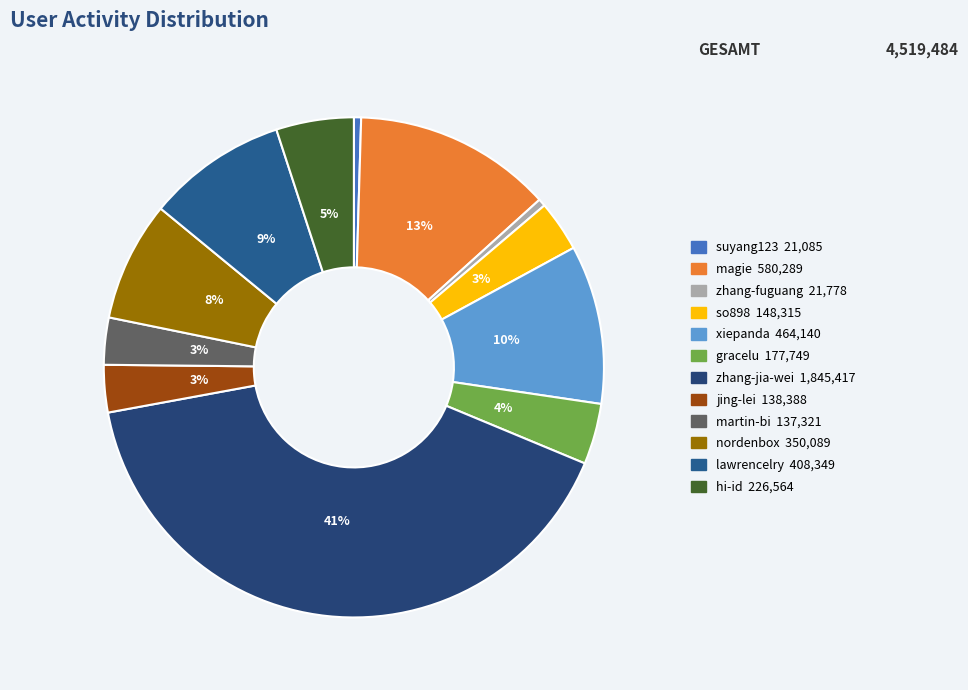

Is the sum of xiepanda and zhang-fuguang greater than half?

No